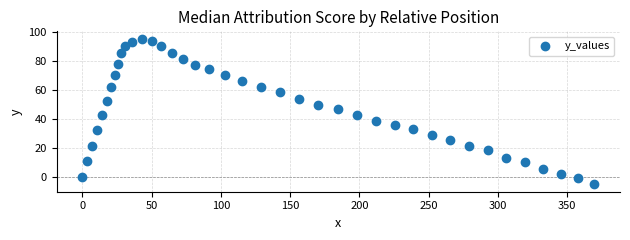

What is the range of Y values (max minus min)?

100.8